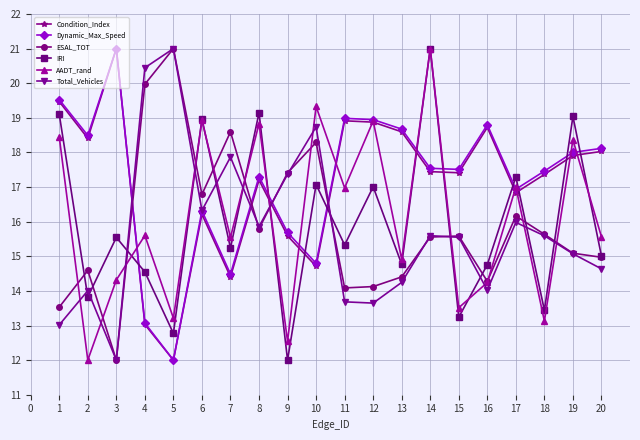

What is the value of the Condition_Index point at the 11th from the left?

18.9